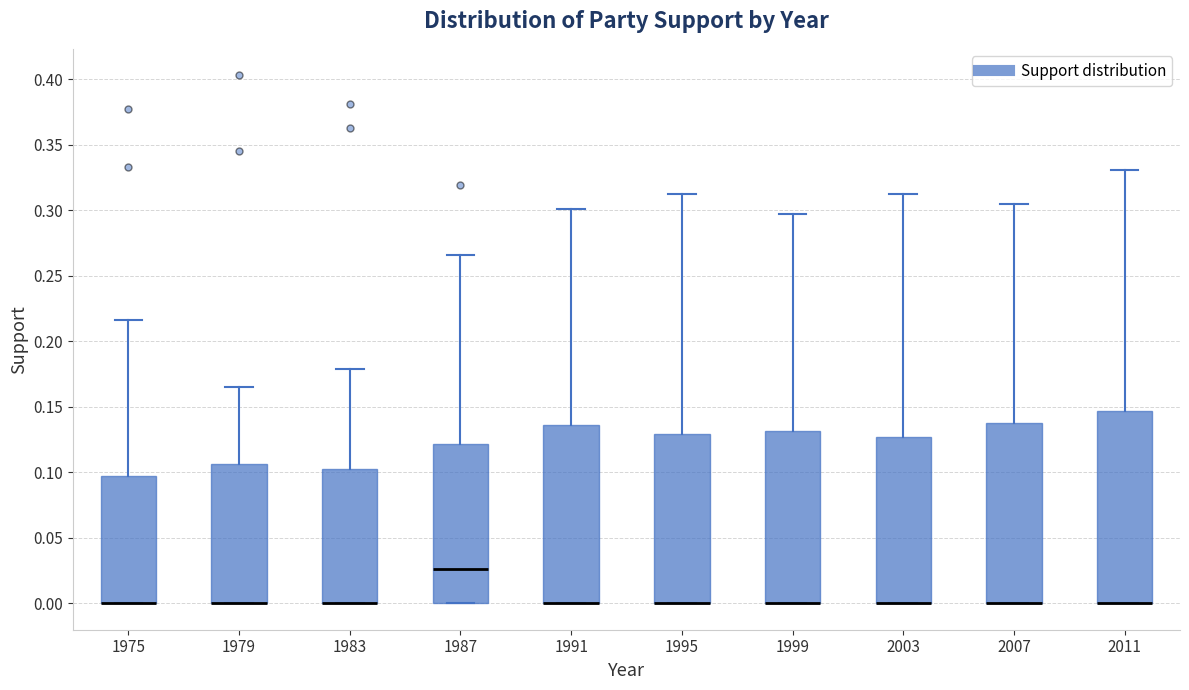

Which box is the tallest, from its lower edge to its upper edge?

2011